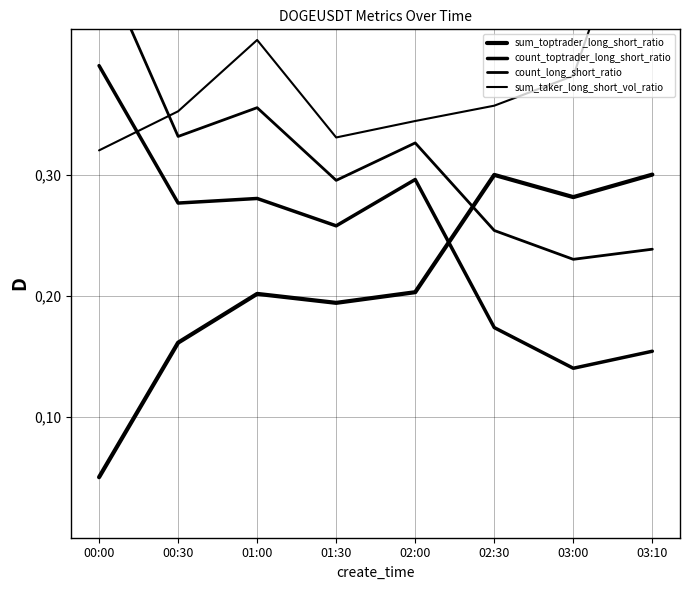

What is the label of the 5th point from the left?

02:00